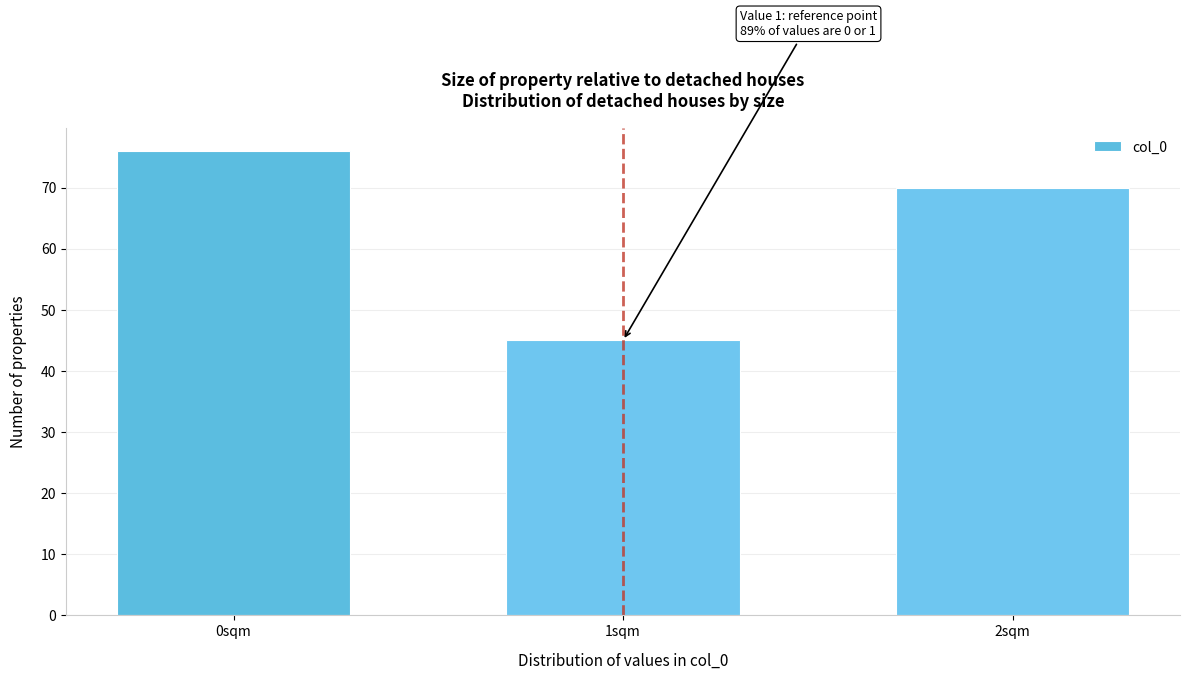

Reading left to right, extract all data points from this chart.

76	45	70